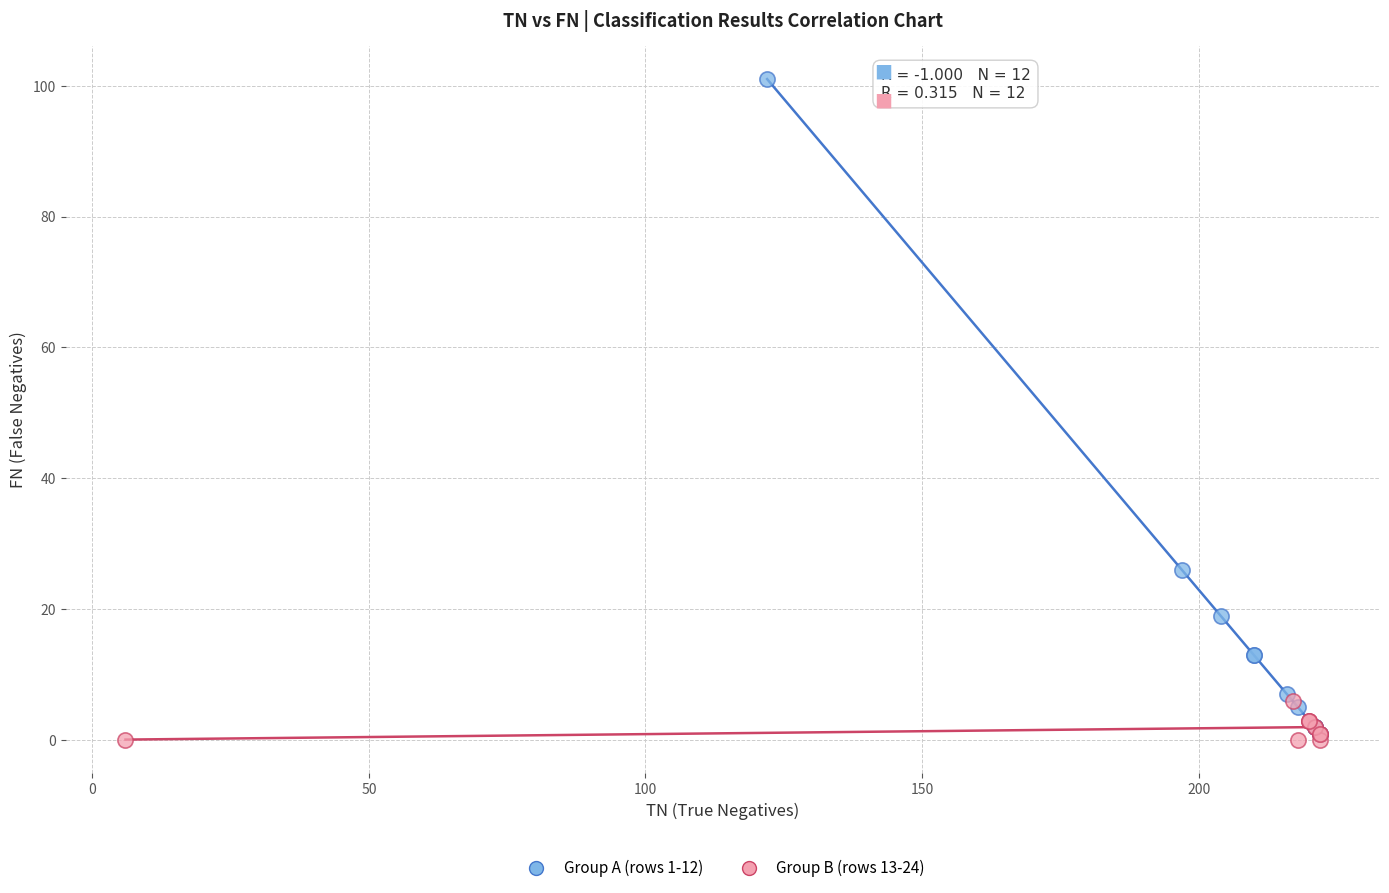

Which series contains the highest Y value?

Group A (rows 1-12)